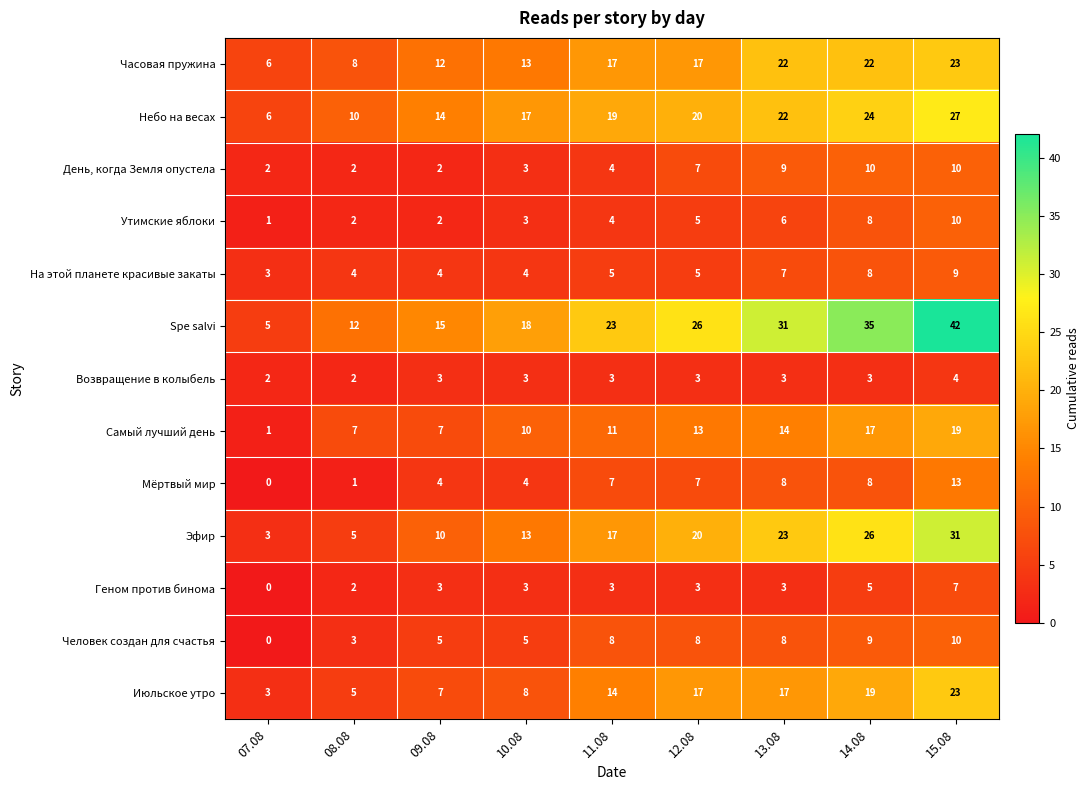

The Человек создан для счастья series shows 0 at 07.08. True or false?

True